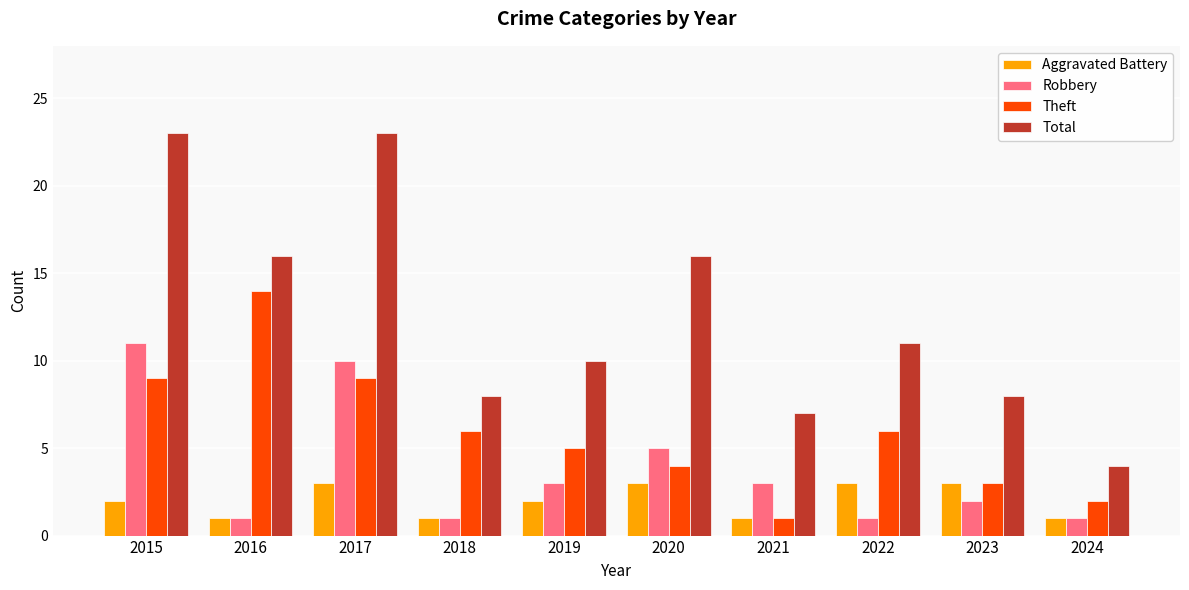

What is the minimum value shown in the chart?

1